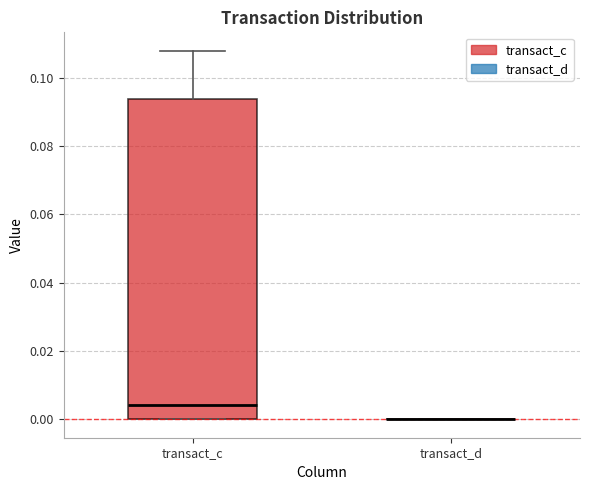

Reading left to right, transcribe this box plot: for each box, give where its median line is, the range the box spans, and where its two whiskers end, as read against the y-axis. The values are not printed on the chart, so give them approximately, as read against the axis.

transact_c: median 0.004, box 0.000 to 0.094, whiskers 0.000 to 0.108
transact_d: box collapsed to a line at 0.000, whiskers 0.000 to 0.000